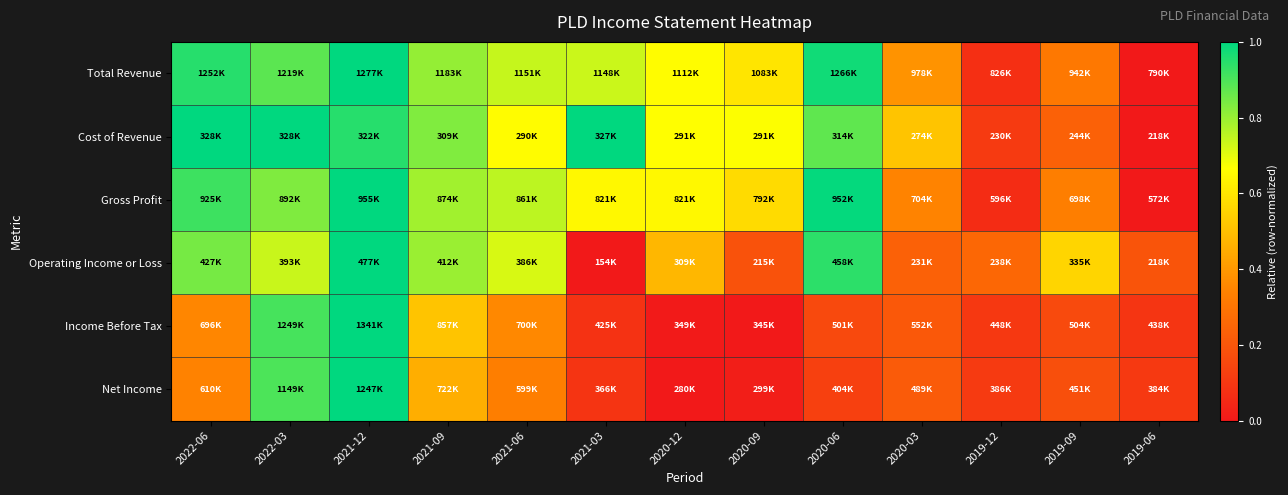

Reading left to right, what are all the values shown in this chart?

Total Revenue: 2022-06=0.9	2022-03=0.9	2021-12=1.0	2021-09=0.8	2021-06=0.7	2021-03=0.7	2020-12=0.7	2020-09=0.6	2020-06=1.0	2020-03=0.4	2019-12=0.1	2019-09=0.3	2019-06=0.0
Cost of Revenue: 2022-06=1.0	2022-03=1.0	2021-12=0.9	2021-09=0.8	2021-06=0.7	2021-03=1.0	2020-12=0.7	2020-09=0.7	2020-06=0.9	2020-03=0.5	2019-12=0.1	2019-09=0.2	2019-06=0.0
Gross Profit: 2022-06=0.9	2022-03=0.8	2021-12=1.0	2021-09=0.8	2021-06=0.8	2021-03=0.6	2020-12=0.6	2020-09=0.6	2020-06=1.0	2020-03=0.3	2019-12=0.1	2019-09=0.3	2019-06=0.0
Operating Income or Loss: 2022-06=0.8	2022-03=0.7	2021-12=1.0	2021-09=0.8	2021-06=0.7	2021-03=0.0	2020-12=0.5	2020-09=0.2	2020-06=0.9	2020-03=0.2	2019-12=0.3	2019-09=0.6	2019-06=0.2
Income Before Tax: 2022-06=0.4	2022-03=0.9	2021-12=1.0	2021-09=0.5	2021-06=0.4	2021-03=0.1	2020-12=0.0	2020-09=0.0	2020-06=0.2	2020-03=0.2	2019-12=0.1	2019-09=0.2	2019-06=0.1
Net Income: 2022-06=0.3	2022-03=0.9	2021-12=1.0	2021-09=0.5	2021-06=0.3	2021-03=0.1	2020-12=0.0	2020-09=0.0	2020-06=0.1	2020-03=0.2	2019-12=0.1	2019-09=0.2	2019-06=0.1